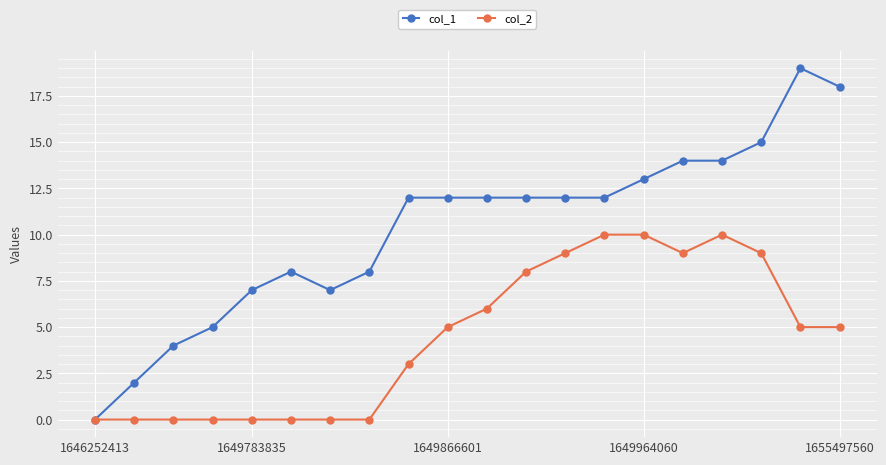

True or false: col_1 has more than 1 interior local peaks.

True